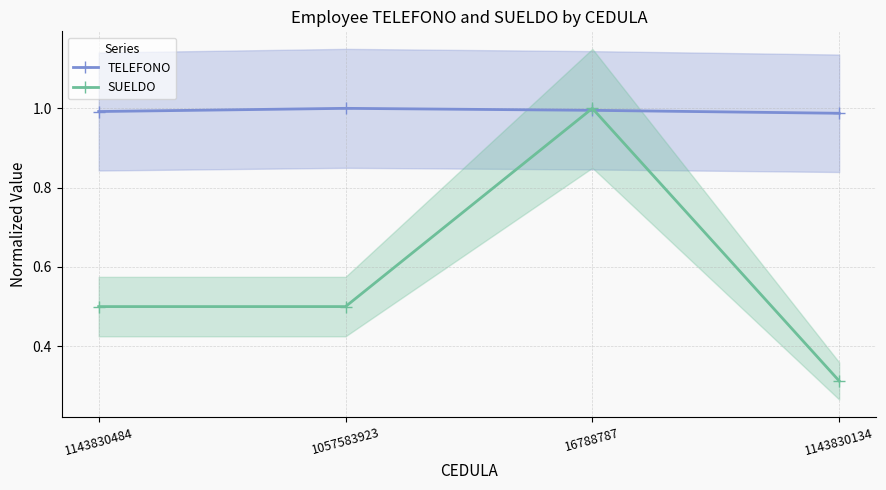

After their last crossing, which series has the higher values: SUELDO or TELEFONO?

TELEFONO